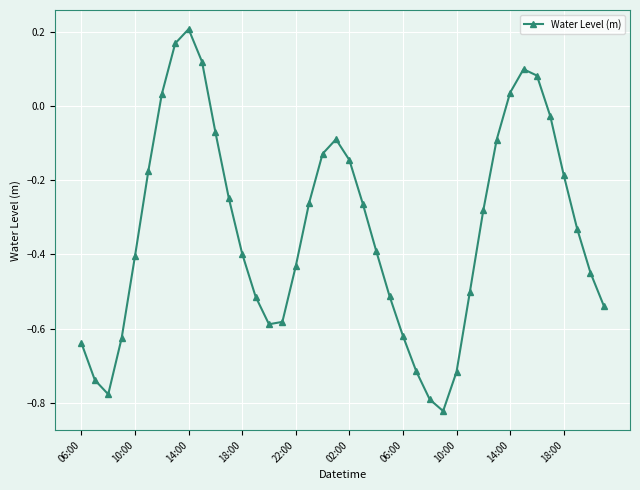

How many negative values are there?

33